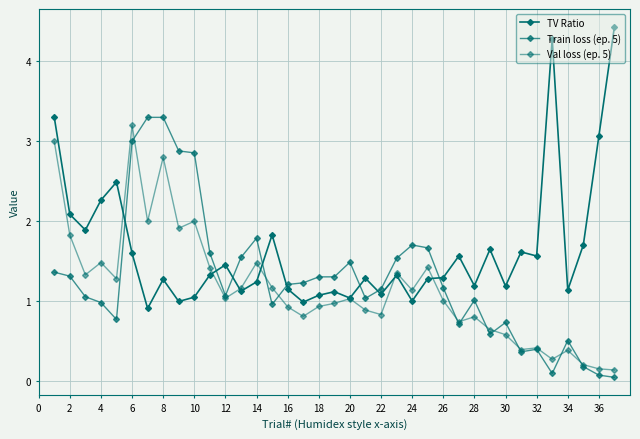

Count the number of data series in this chart.

3